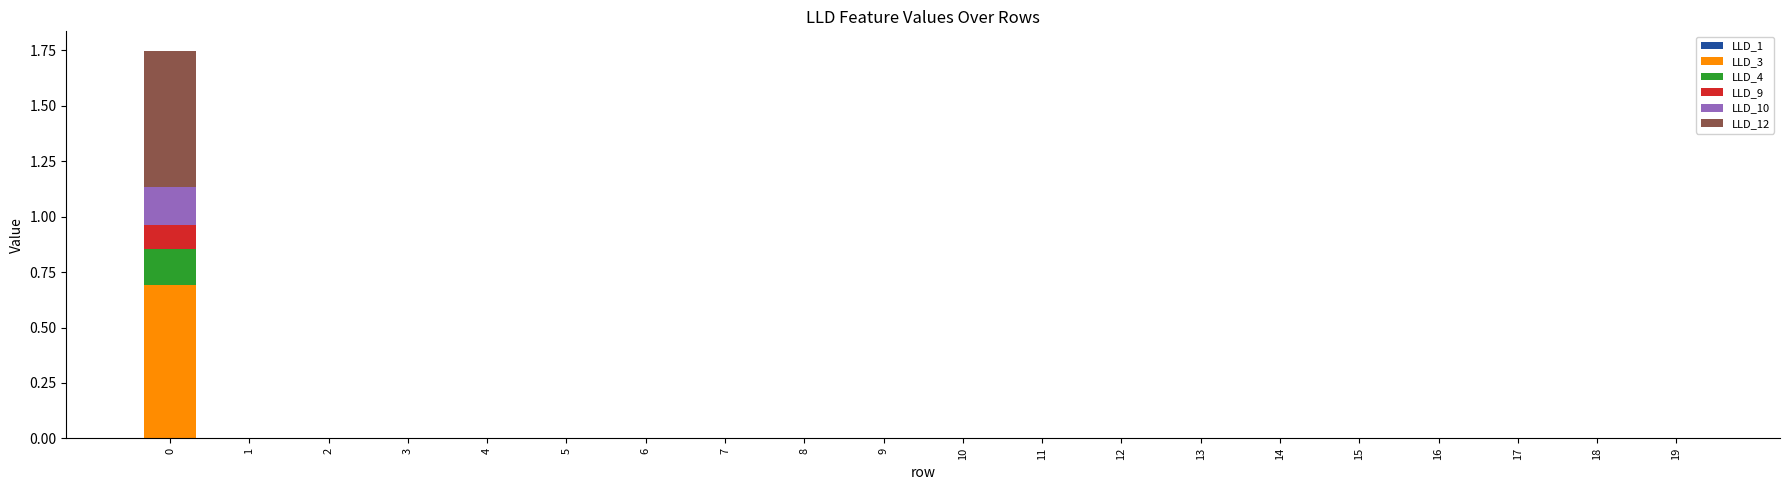

Rank the categories by LLD_12 value from lowest to highest.

1, 2, 3, 4, 5, 6, 7, 8, 9, 10, 11, 12, 13, 14, 15, 16, 17, 18, 19, 0